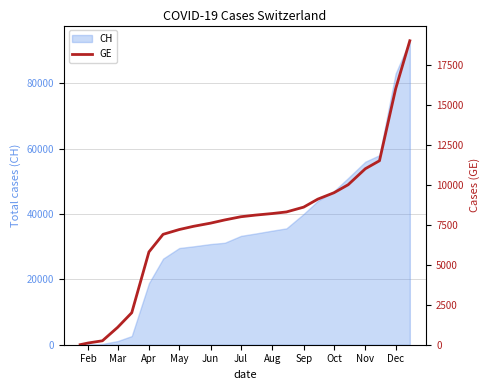

The CH series shows 29587 at May. True or false?

True